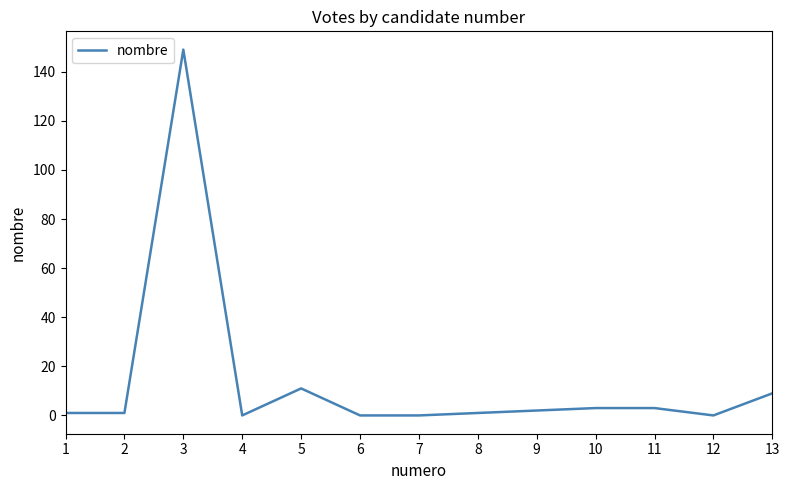

Is it true that the value at 5 is 11?

True